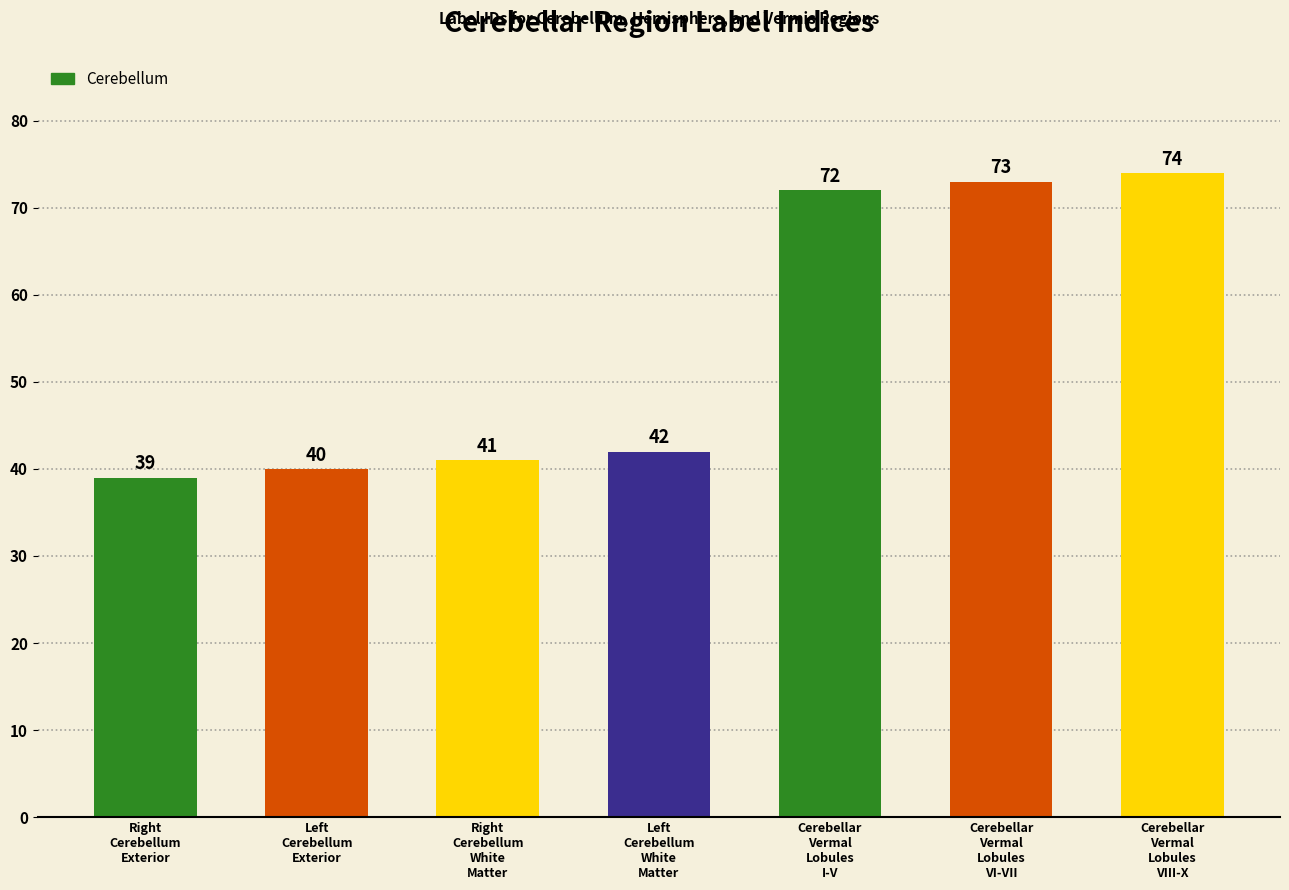

Which has a higher value, Right
Cerebellum
White
Matter or Cerebellar
Vermal
Lobules
VI-VII?

Cerebellar
Vermal
Lobules
VI-VII